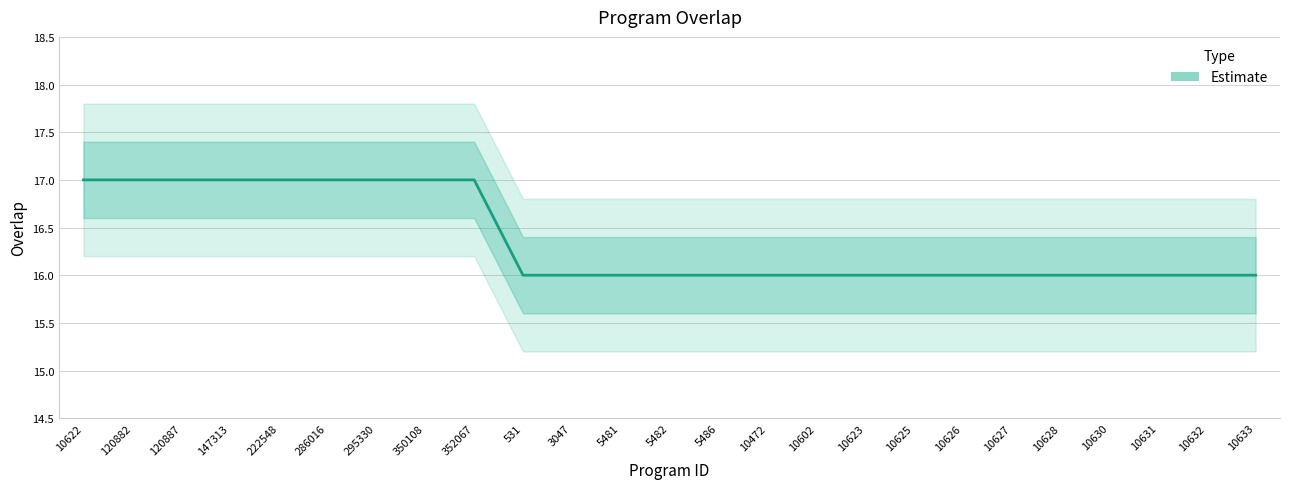

What is the difference between the maximum and minimum values?

1